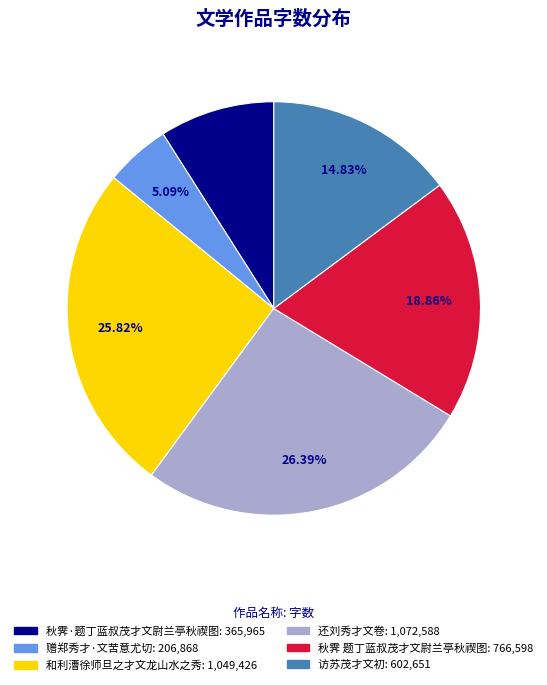

To the nearest percent, what is the difference between the 秋霁 题丁蓝叔茂才文尉兰亭秋禊图 and 访苏茂才文初 slice percentages?

4%